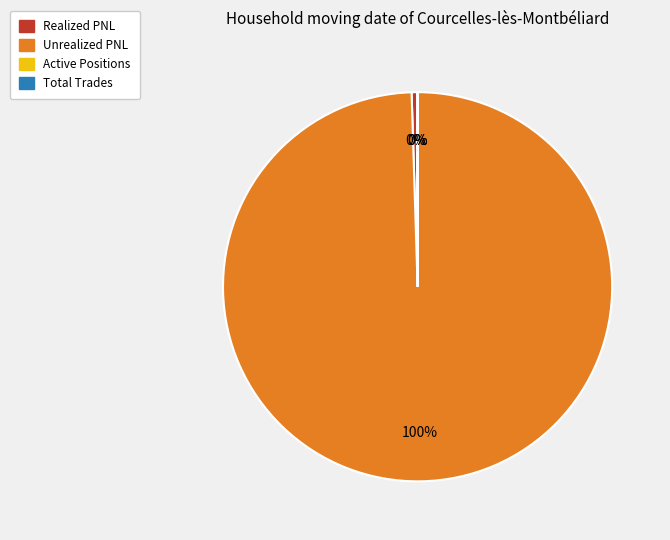

To the nearest percent, what portion does Unrealized PNL represent?

100%